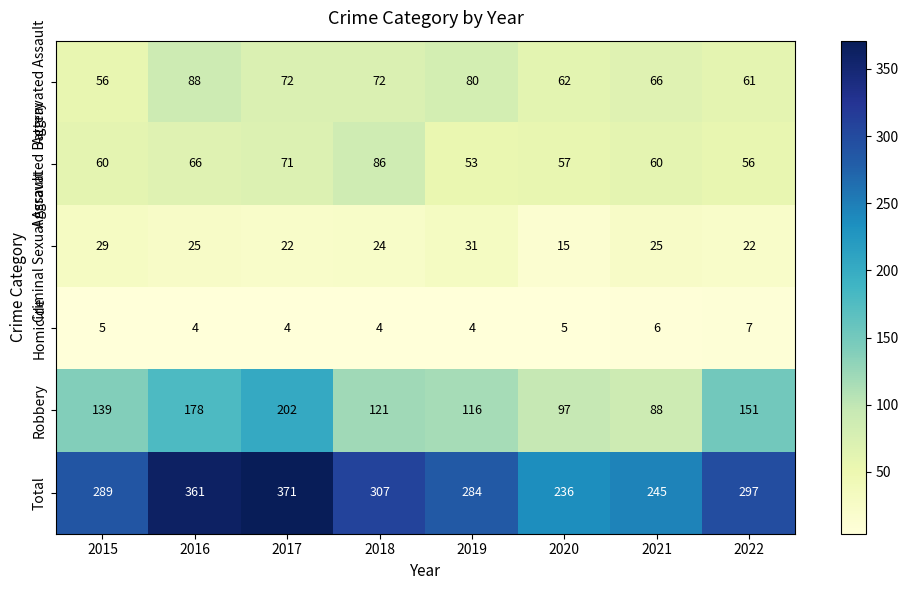

What is the total value across all series at 2015?

578